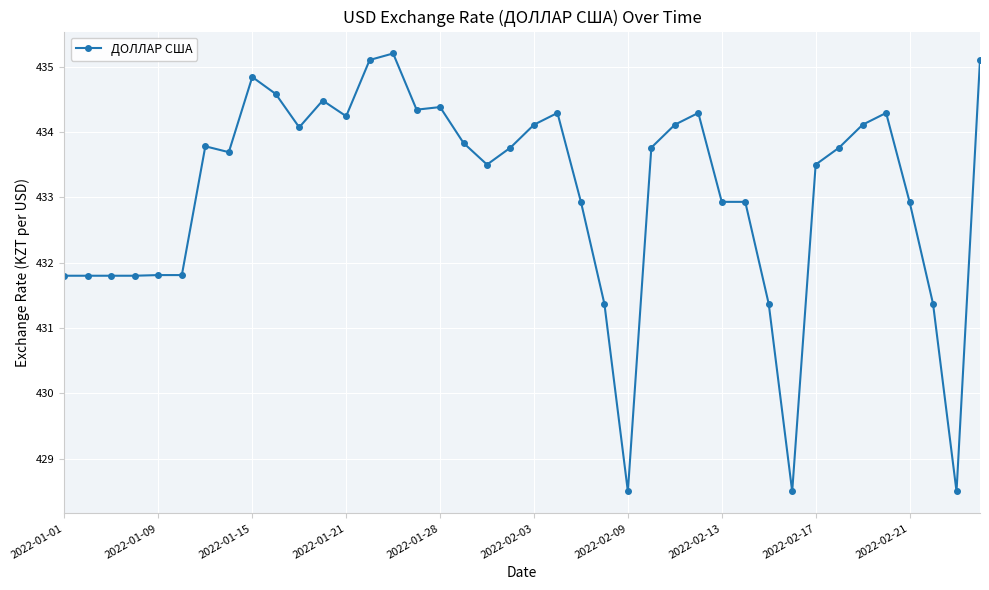

What is the value of the 21st point from the left?

434.1